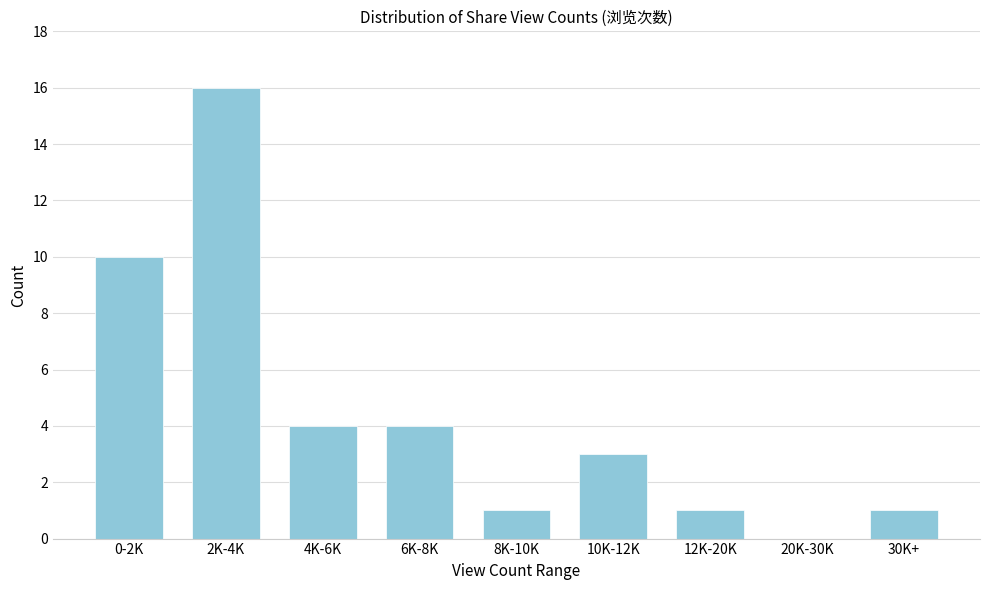

Reading right to left, list all the values displayed in this chart.

30K+=1	20K-30K=0	12K-20K=1	10K-12K=3	8K-10K=1	6K-8K=4	4K-6K=4	2K-4K=16	0-2K=10